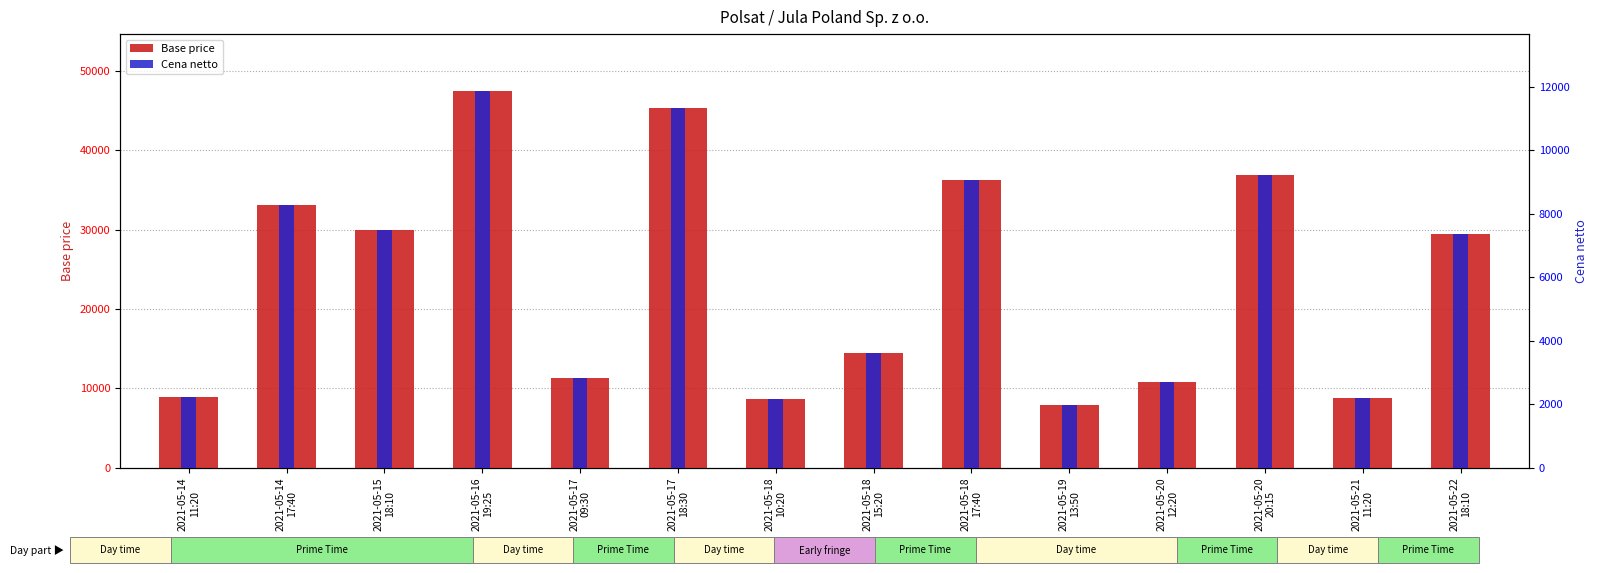

What is the value of the Base price bar at the 10th from the left?

7830.0